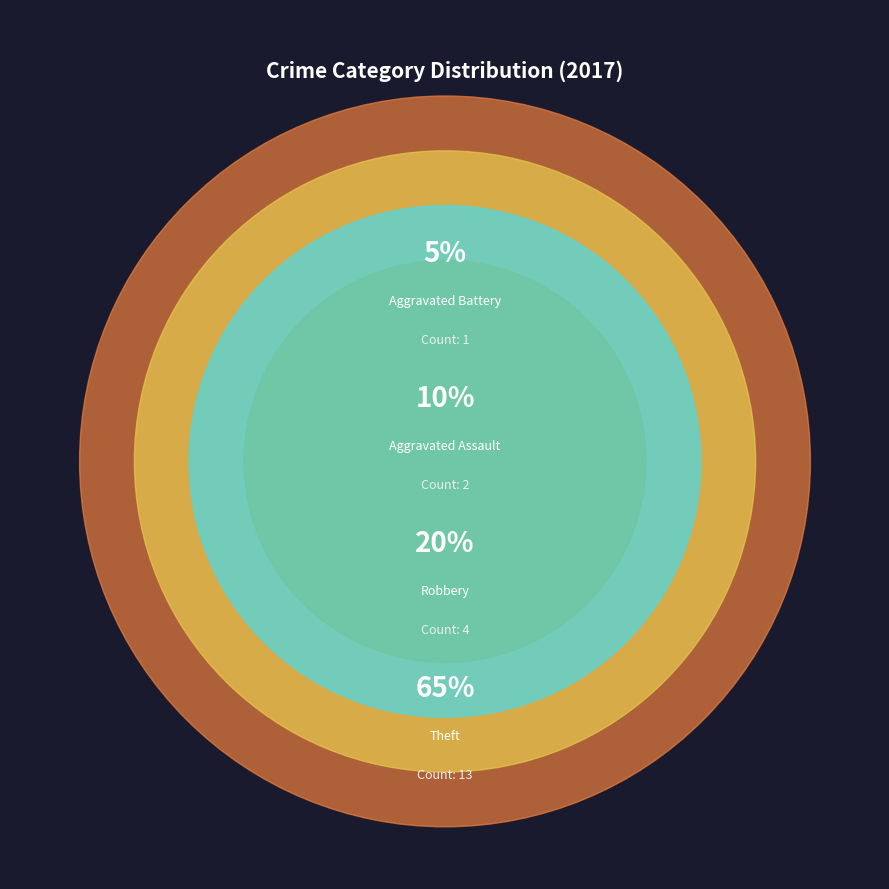

To the nearest percent, what portion does Theft represent?

65%